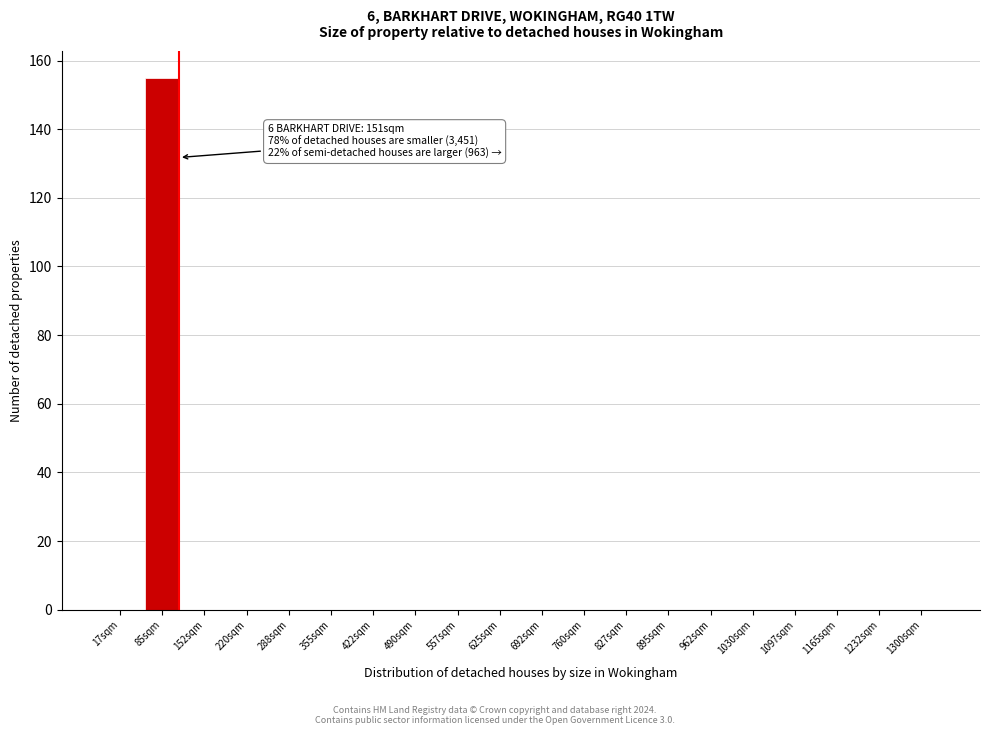

Reading right to left, extract all data points from this chart.

1300sqm=0	1232sqm=0	1165sqm=0	1097sqm=0	1030sqm=0	962sqm=0	895sqm=0	827sqm=0	760sqm=0	692sqm=0	625sqm=0	557sqm=0	490sqm=0	422sqm=0	355sqm=0	288sqm=0	220sqm=0	152sqm=0	85sqm=155	17sqm=0